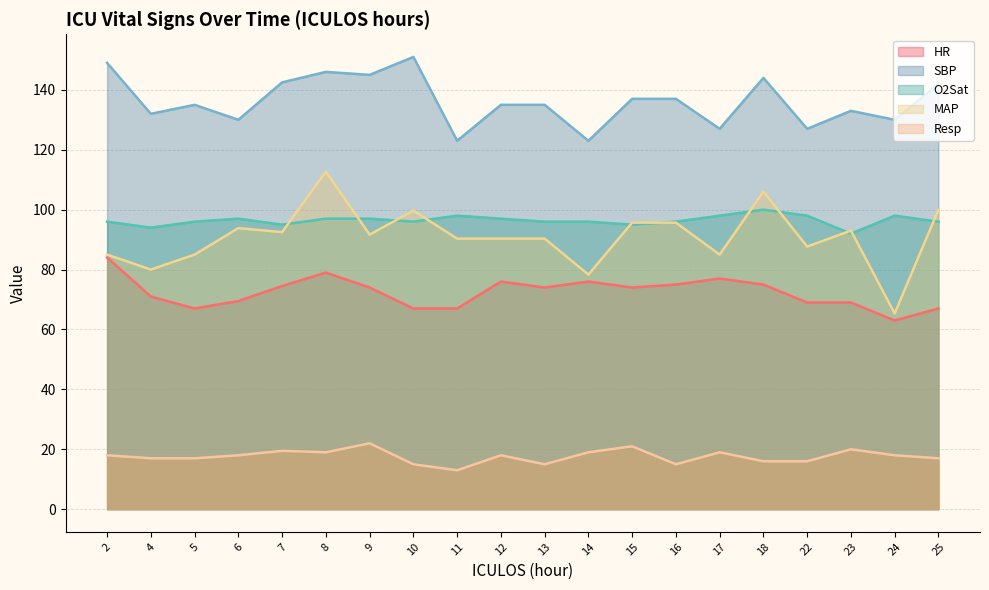

Reading right to left, transcribe all the data shown in this chart.

HR: 67.0	63.0	69.0	69.0	75.0	77.0	75.0	74.0	76.0	74.0	76.0	67.0	67.0	74.0	79.0	74.5	69.5	67.0	71.0	84.0
SBP: 142.0	130.0	133.0	127.0	144.0	127.0	137.0	137.0	123.0	135.0	135.0	123.0	151.0	145.0	146.0	142.5	130.0	135.0	132.0	149.0
O2Sat: 96.0	98.0	92.0	98.0	100.0	98.0	96.0	95.0	96.0	96.0	97.0	98.0	96.0	97.0	97.0	95.0	97.0	96.0	94.0	96.0
MAP: 100.0	65.3	93.0	87.7	106.0	85.0	95.7	95.7	78.3	90.3	90.3	90.3	99.7	91.7	112.7	92.5	93.8	85.0	80.0	85.0
Resp: 17.0	18.0	20.0	16.0	16.0	19.0	15.0	21.0	19.0	15.0	18.0	13.0	15.0	22.0	19.0	19.5	18.0	17.0	17.0	18.0